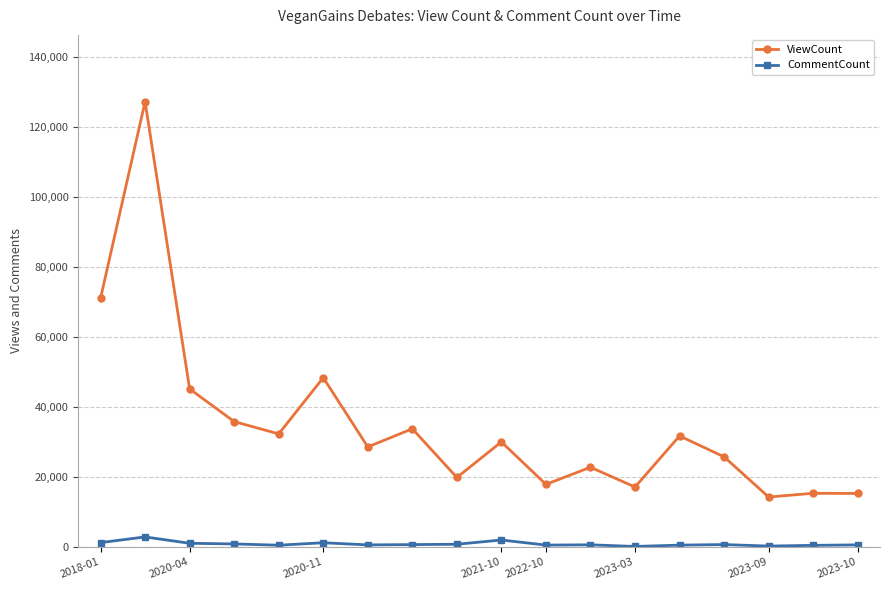

What is the average value of the CommentCount series?

835